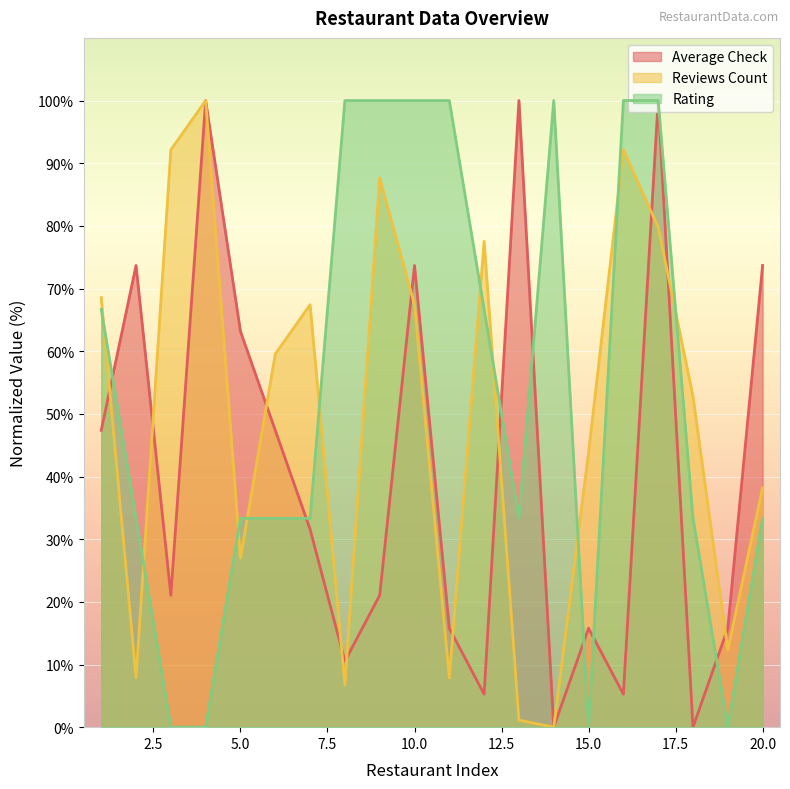

Which series changed the most between 2 and 19?

Average Check